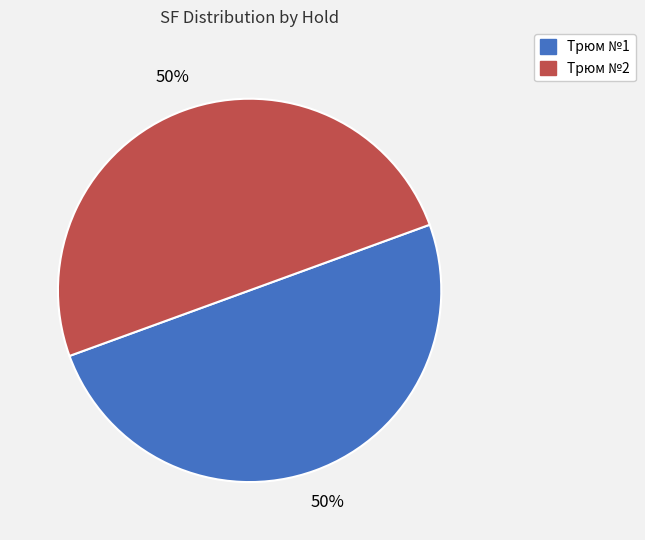

Approximately how many times larger is the value at Трюм №2 compared to Трюм №1?

1.0